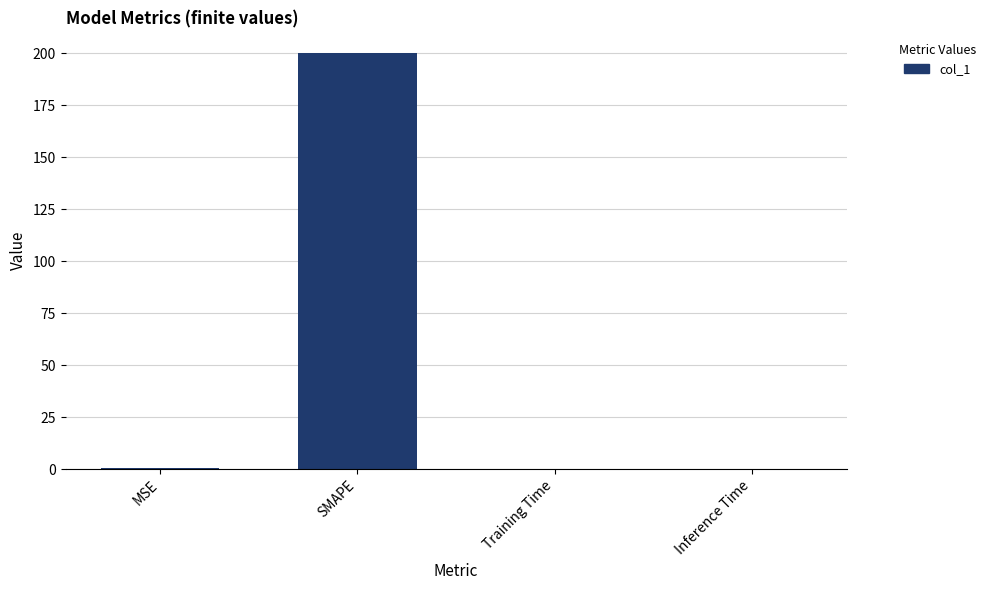

What is the sum of all values?

200.4